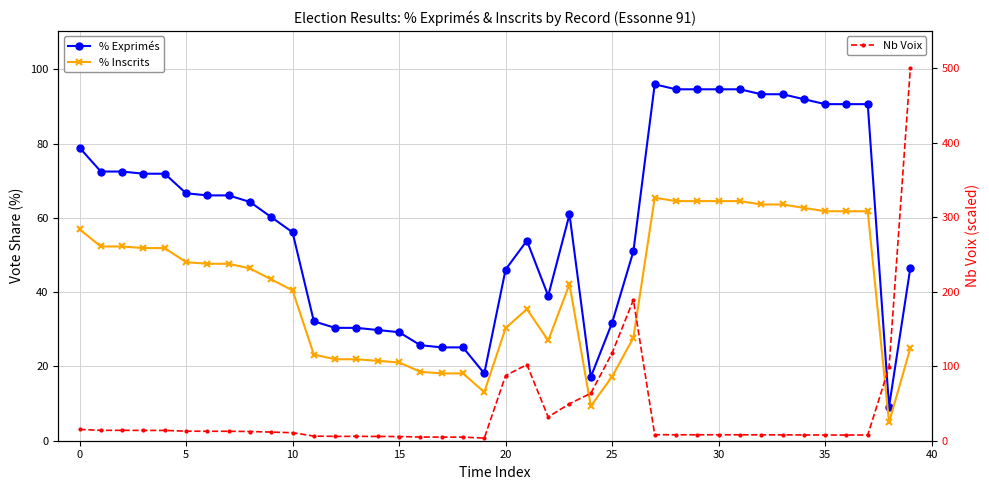

Where is % Exprimés nearest to the value 52?

26